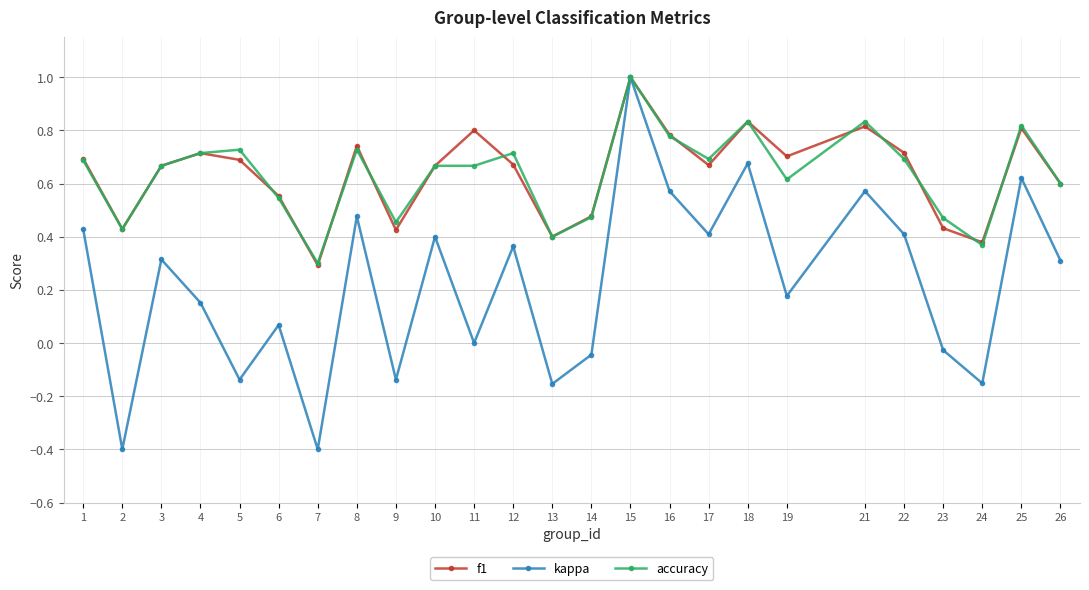

Which series changed the most between 2 and 15?

kappa